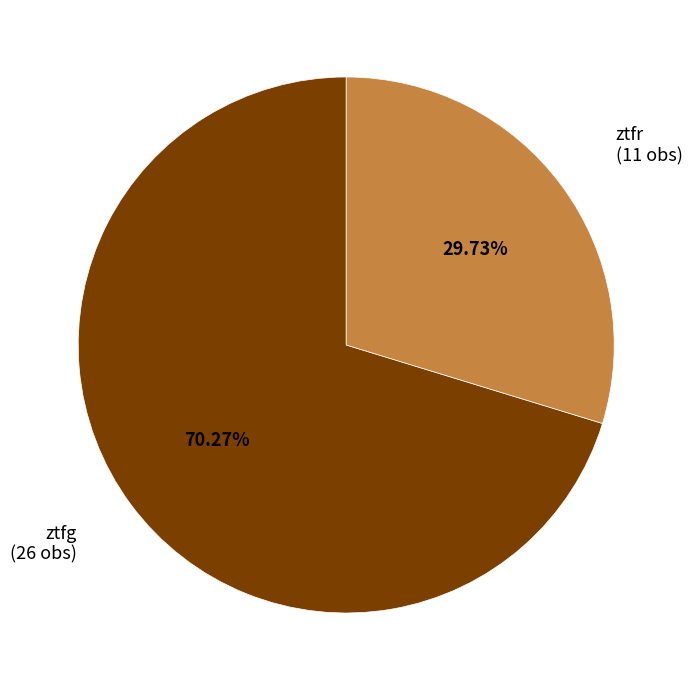

Count the number of slices in the pie.

2